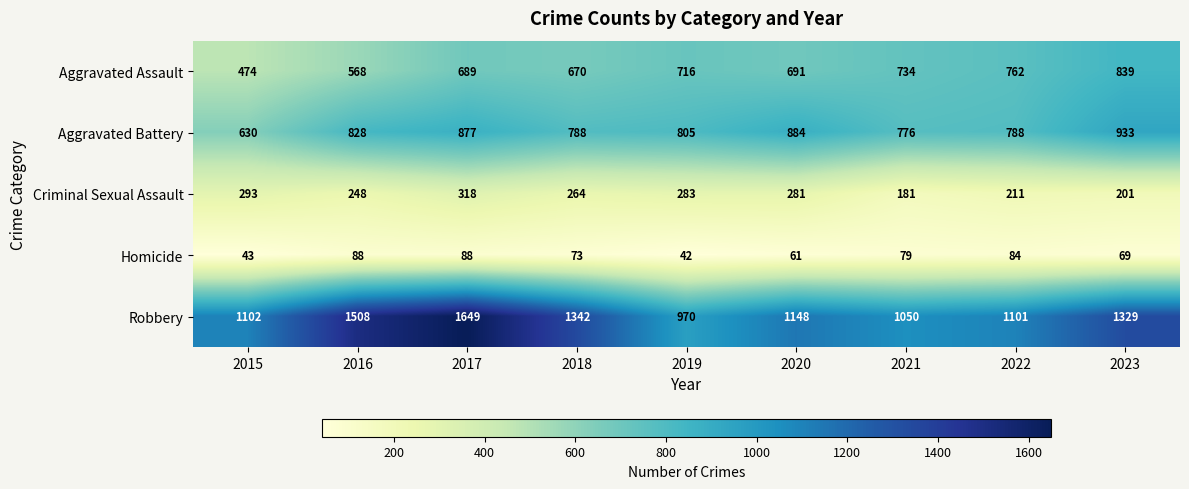

What is the maximum value for Aggravated Assault?

839